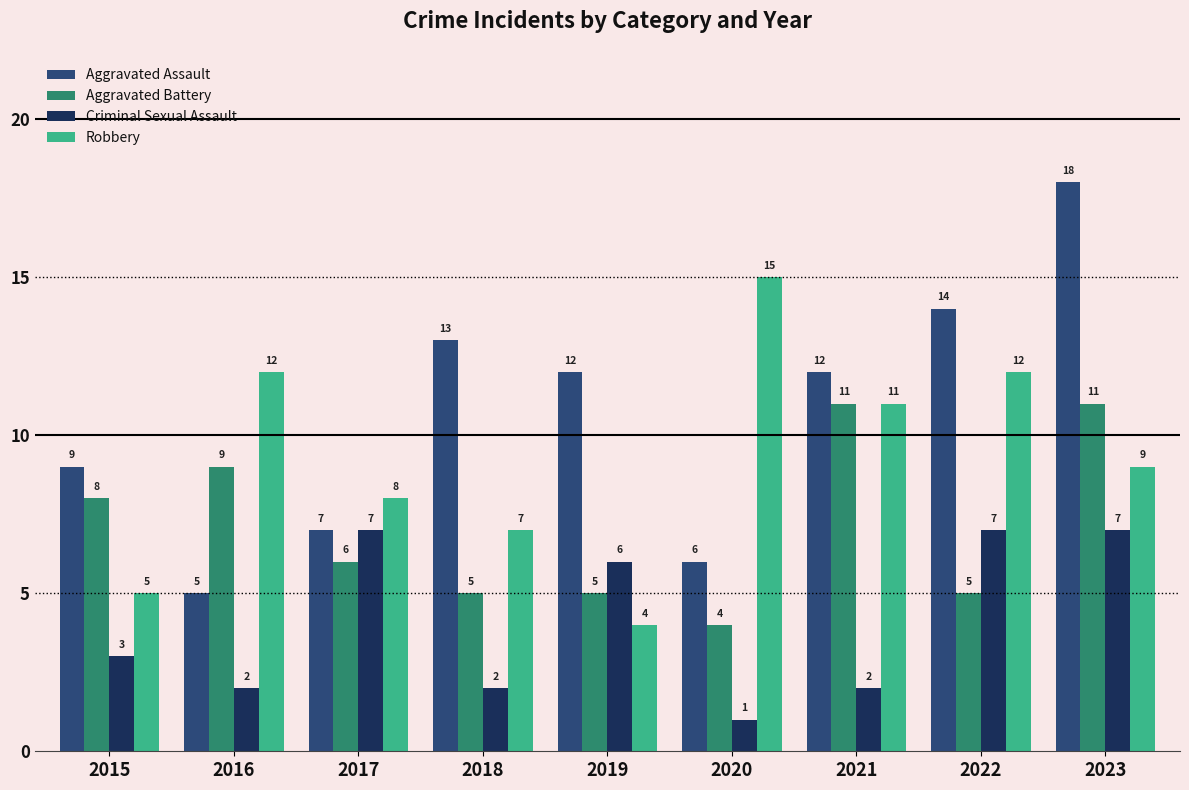

What is the average value of the Criminal Sexual Assault series?

4